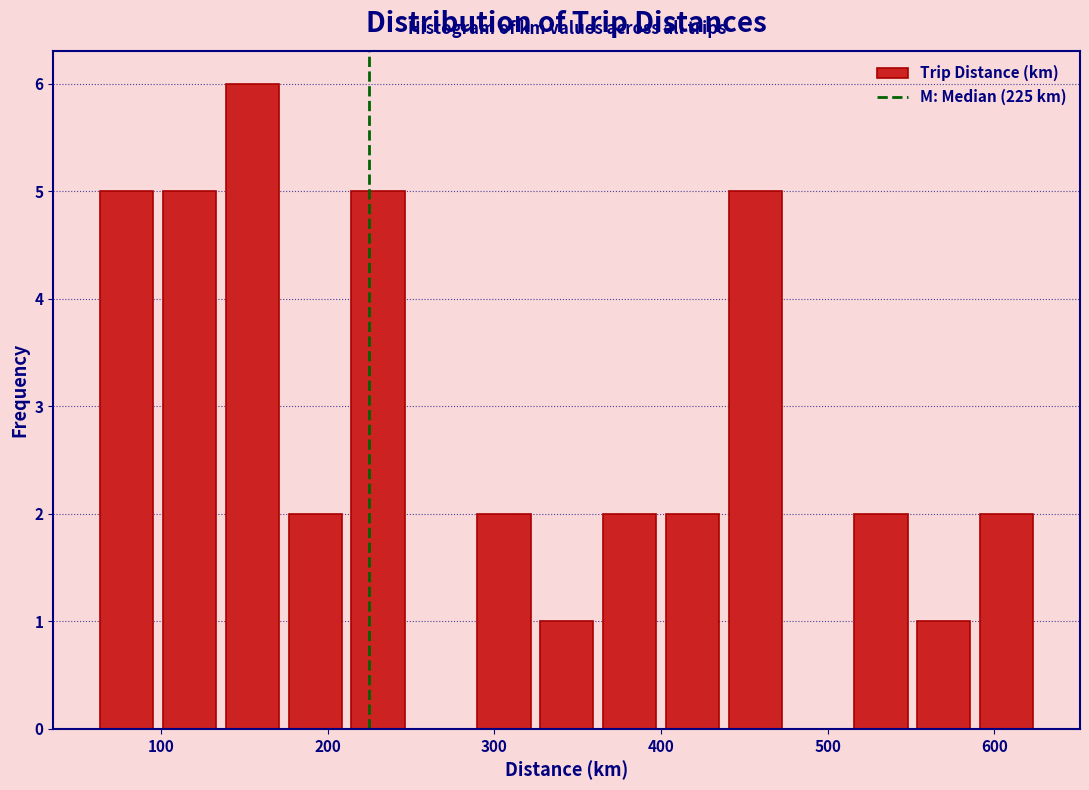

Read against the x-axis, roughly where is the centre of the tallest bar?

150